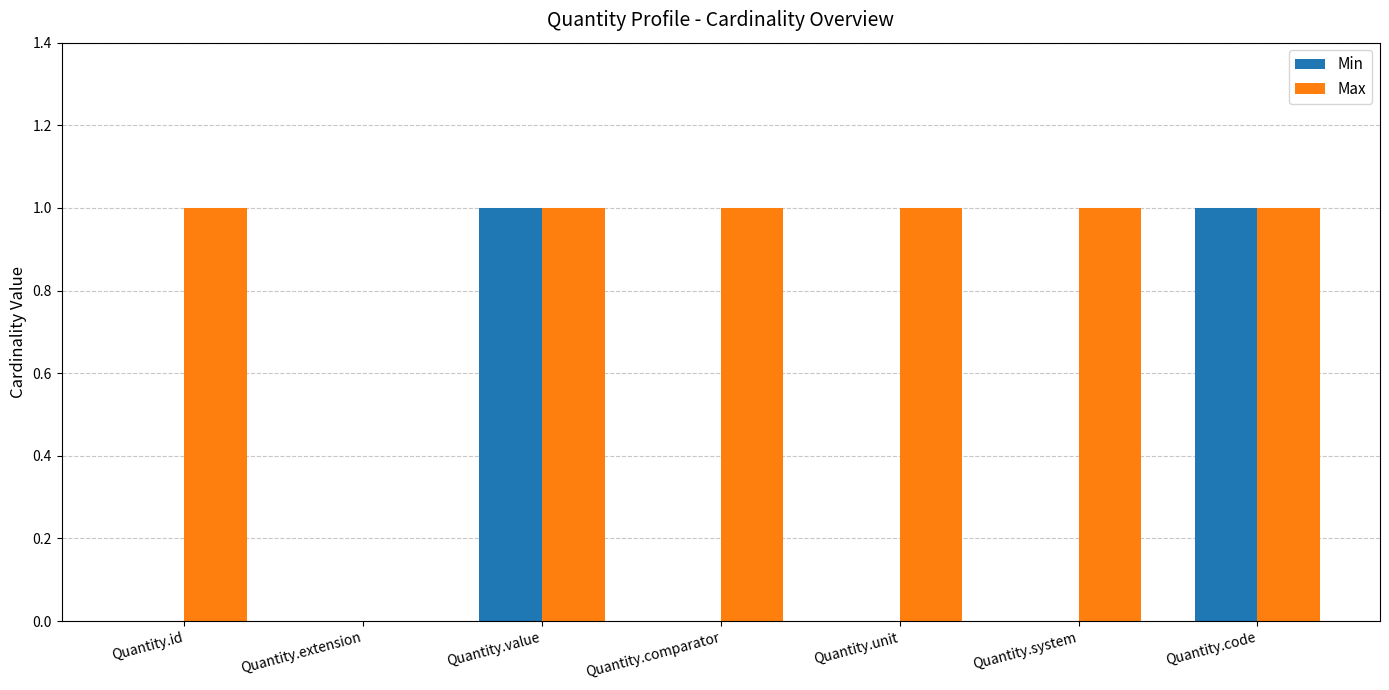

Reading right to left, what are all the values shown in this chart?

Min: 1	0	0	0	1	0	0
Max: 1	1	1	1	1	0	1